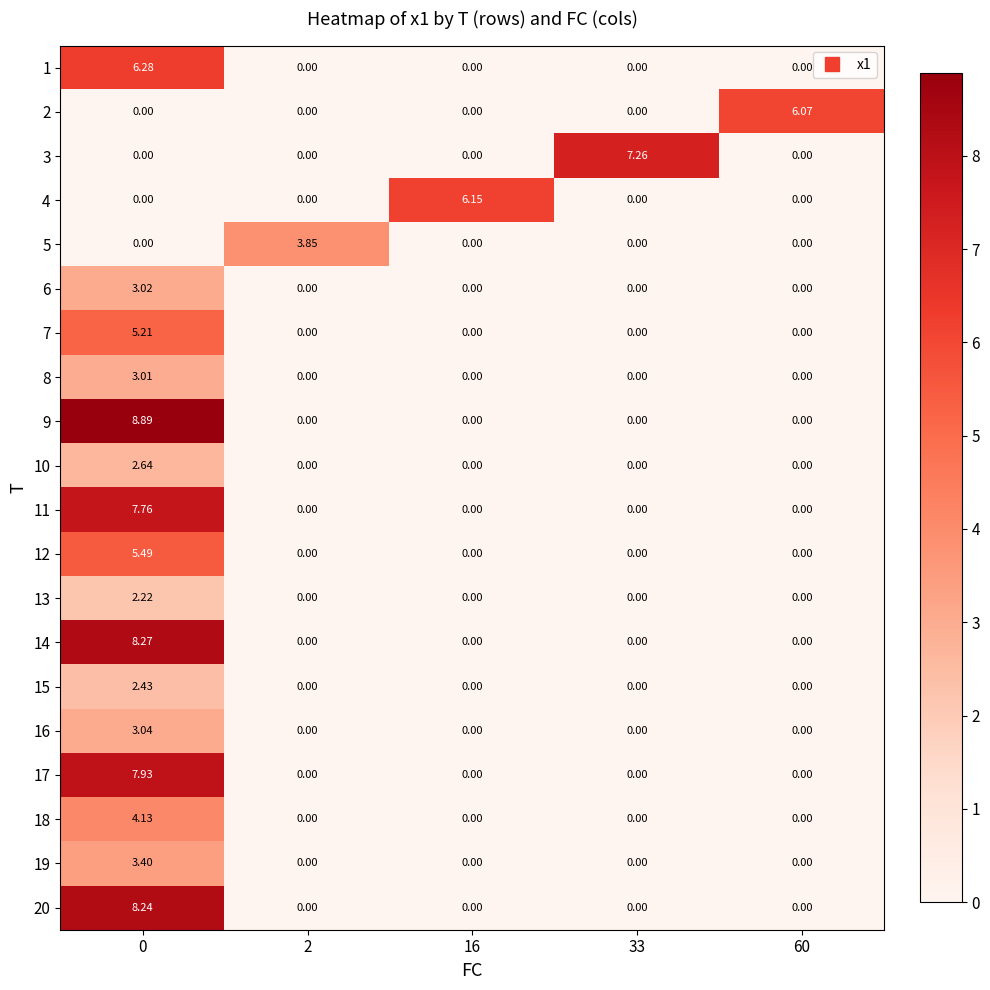

Is the value of 17 at 0 greater than the value of 4 at 60?

Yes